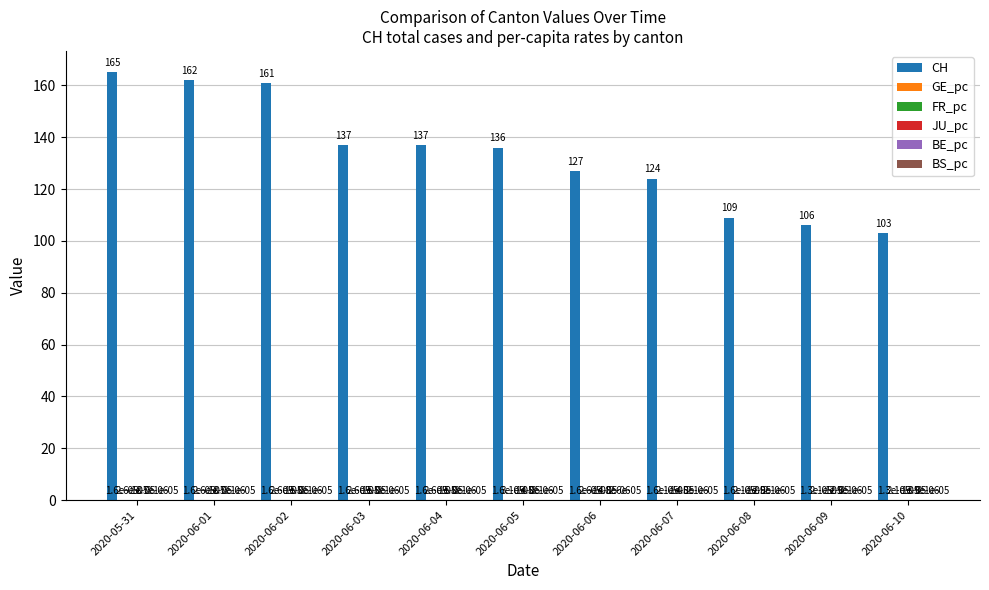

Which series has the largest total across all categories?

CH